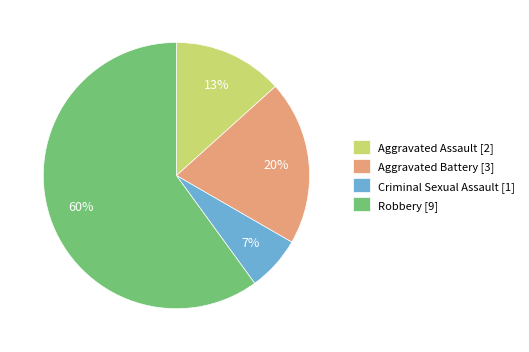

Is the sum of Criminal Sexual Assault and Aggravated Assault greater than half?

No